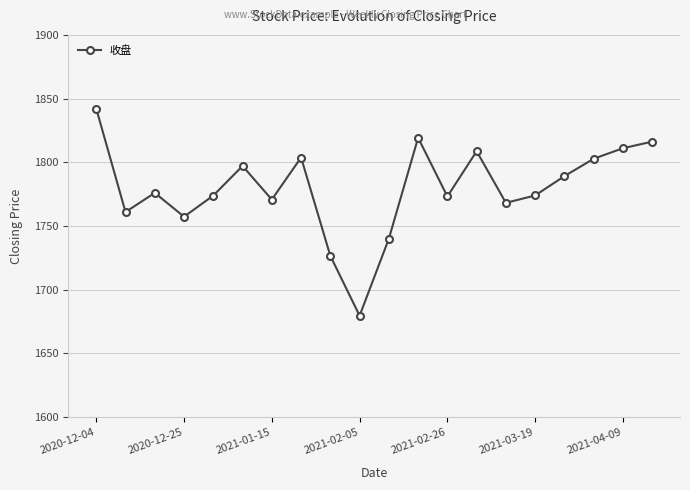

What is the average value?

1779.5